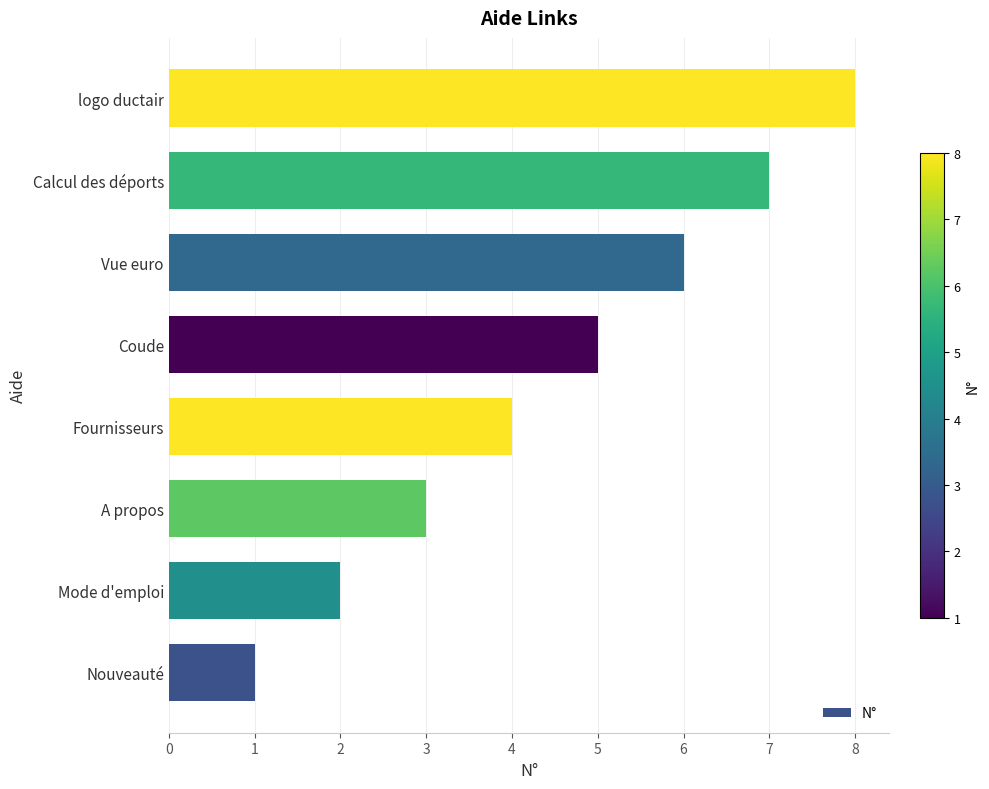

True or false: the data shows 3 at logo ductair.

False